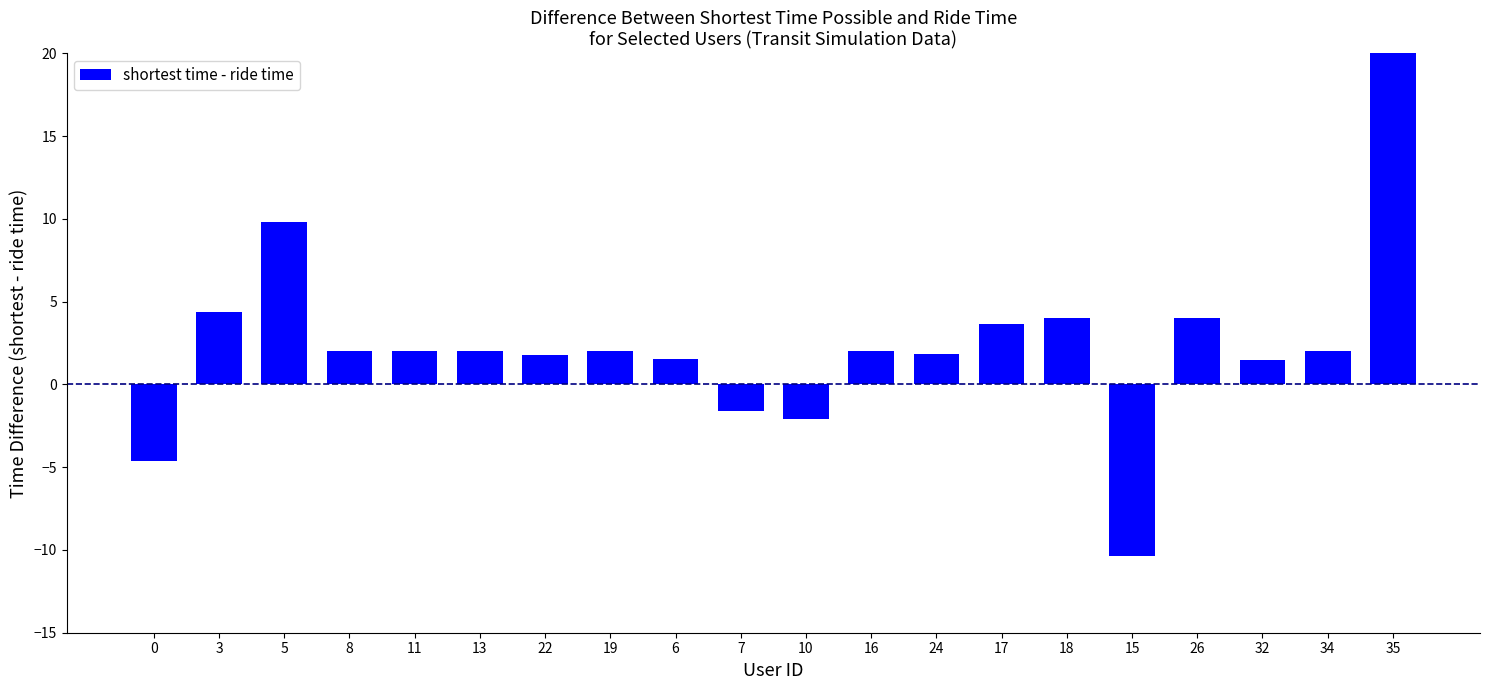

List the labels in order of value, largest first.

35, 5, 3, 18, 26, 17, 8, 11, 13, 19, 16, 34, 24, 22, 6, 32, 7, 10, 0, 15